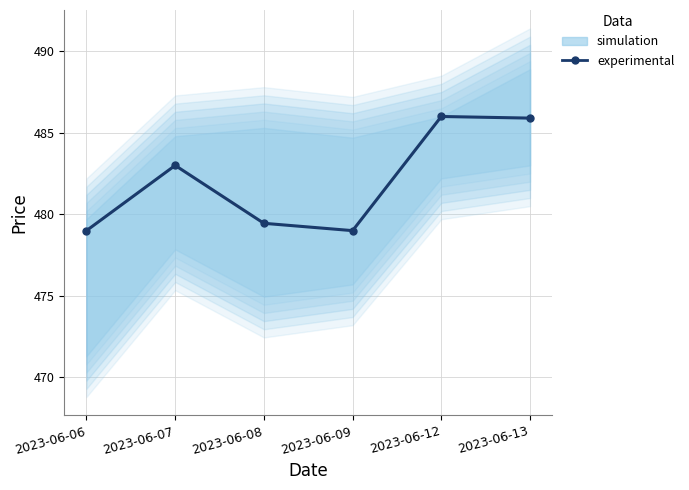

Between 2023-06-12 and 2023-06-09, which is larger?

2023-06-12